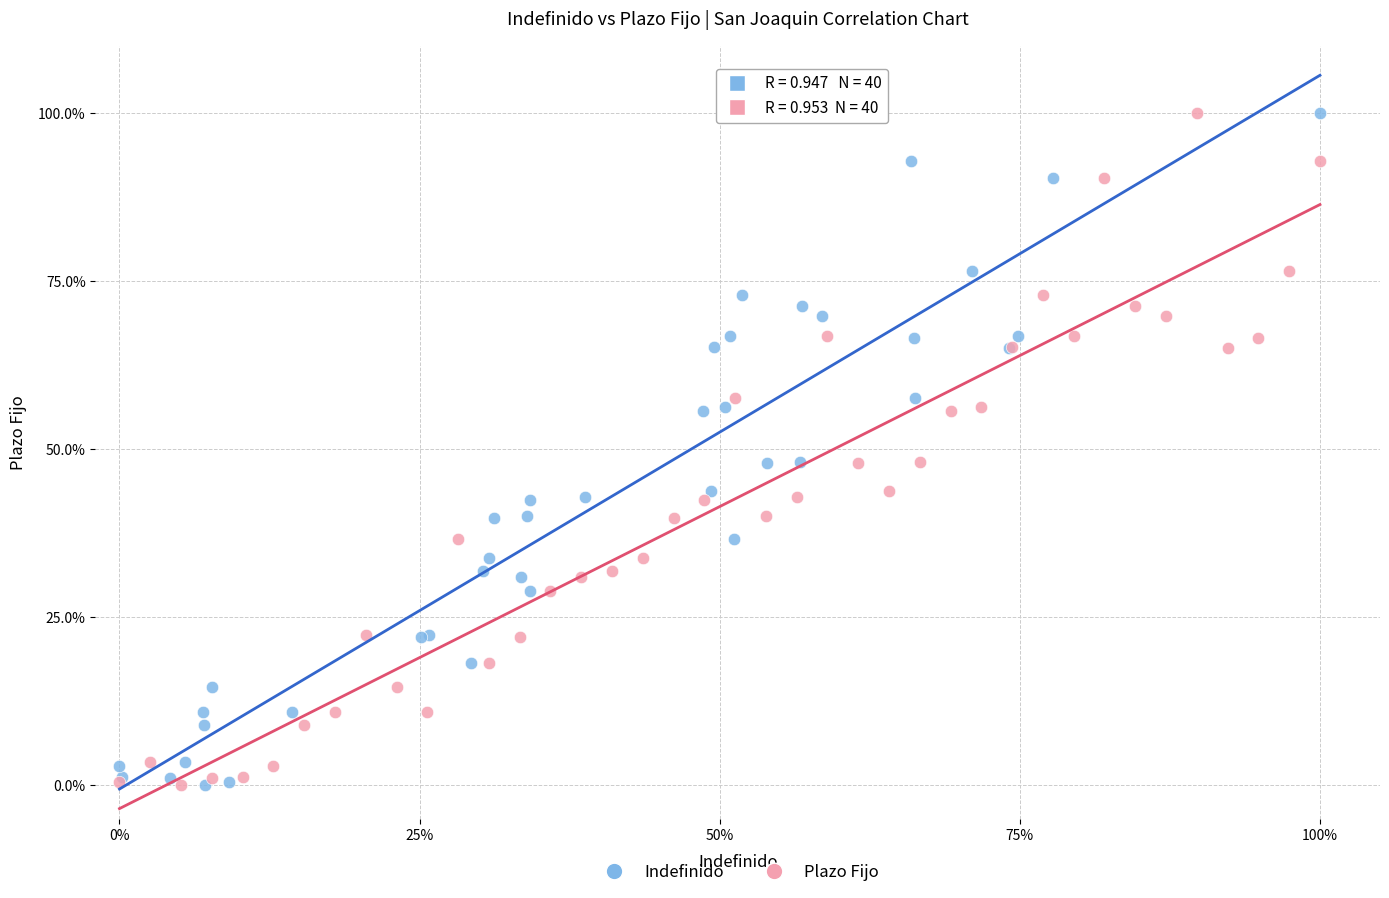

What are all the series names shown in the legend?

Indefinido, Plazo Fijo